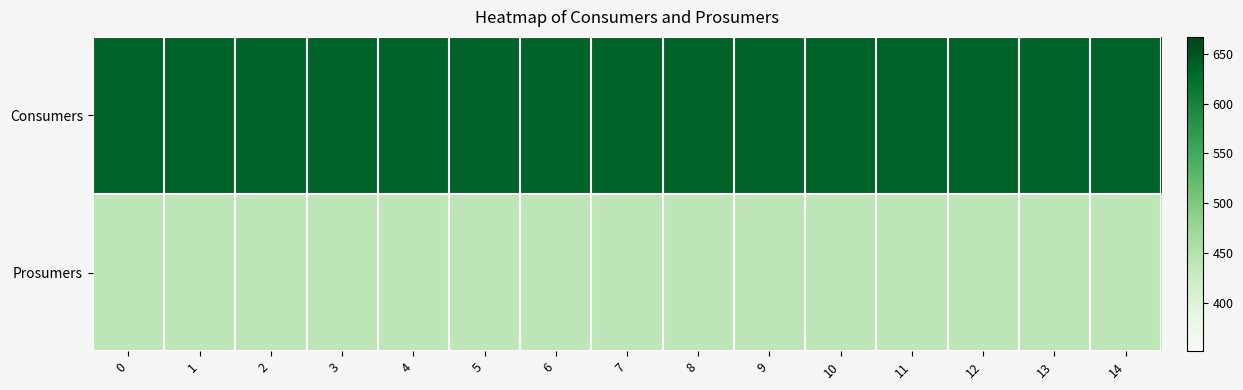

Reading left to right, what are all the values shown in this chart?

Consumers: 0=635	1=635	2=635	3=635	4=635	5=635	6=635	7=635	8=635	9=635	10=635	11=635	12=635	13=635	14=635
Prosumers: 0=440	1=440	2=440	3=440	4=440	5=440	6=440	7=440	8=440	9=440	10=440	11=440	12=440	13=440	14=440